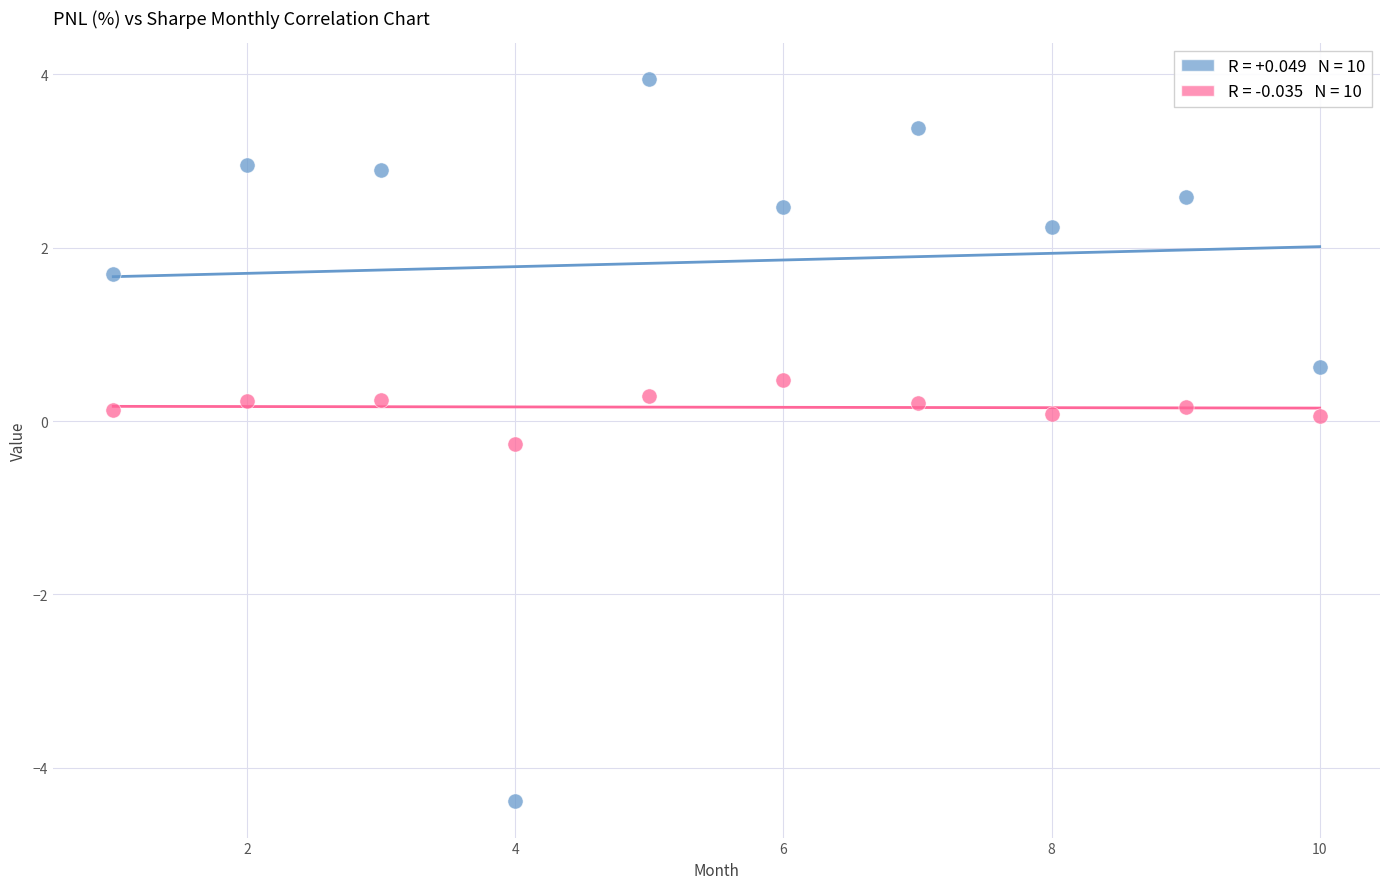

Across all data points, what is the range of X values (max minus min)?

9.0